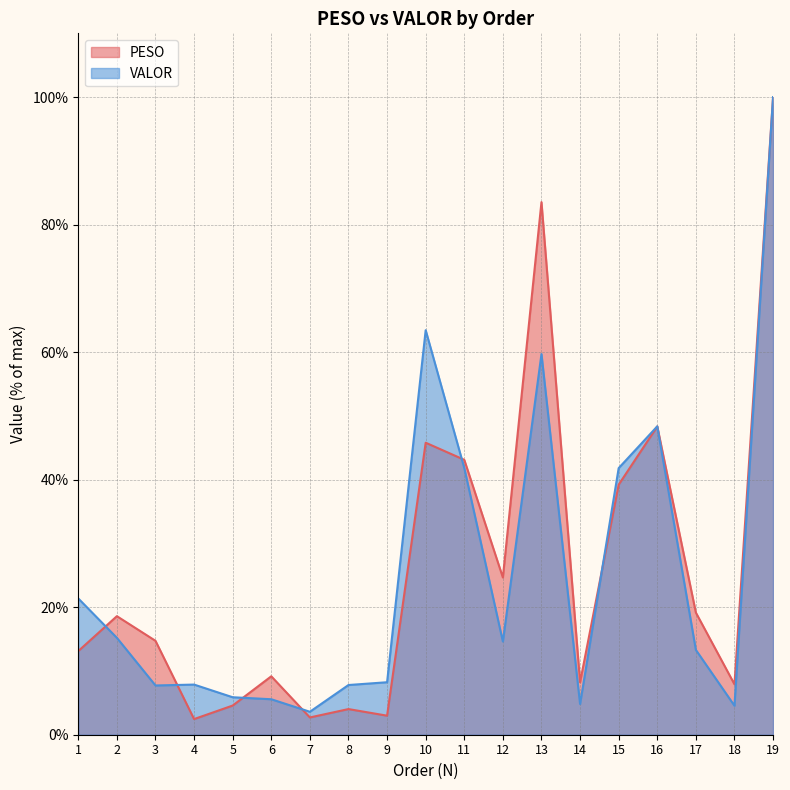

Read the VALOR value at 5.

5.9